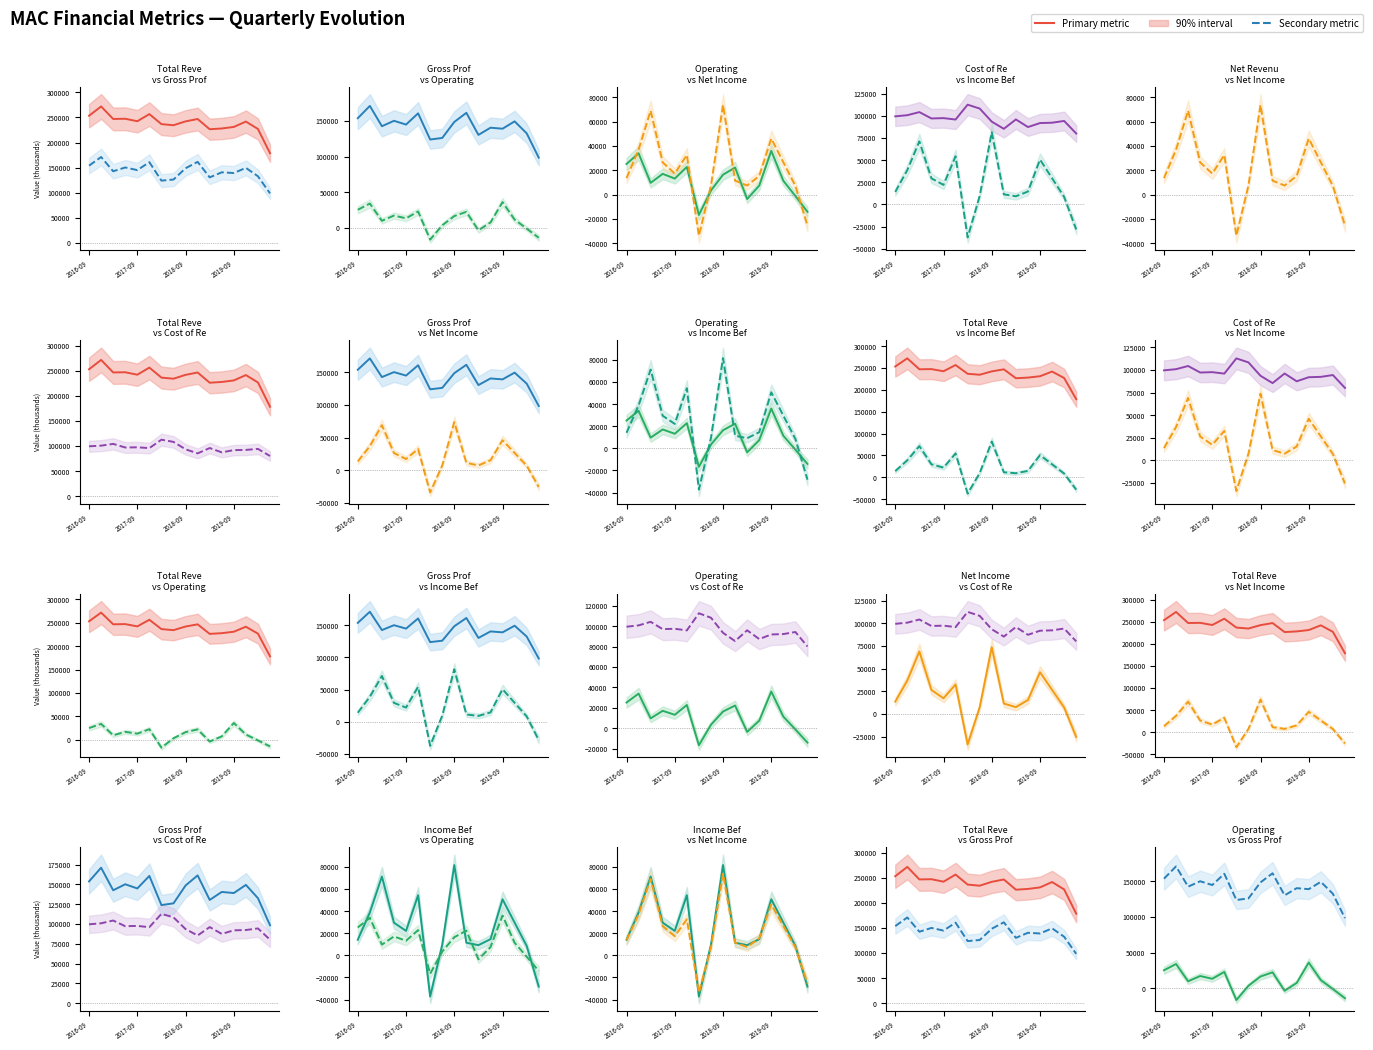

At which category is the sum across all series the highest?

2018-09